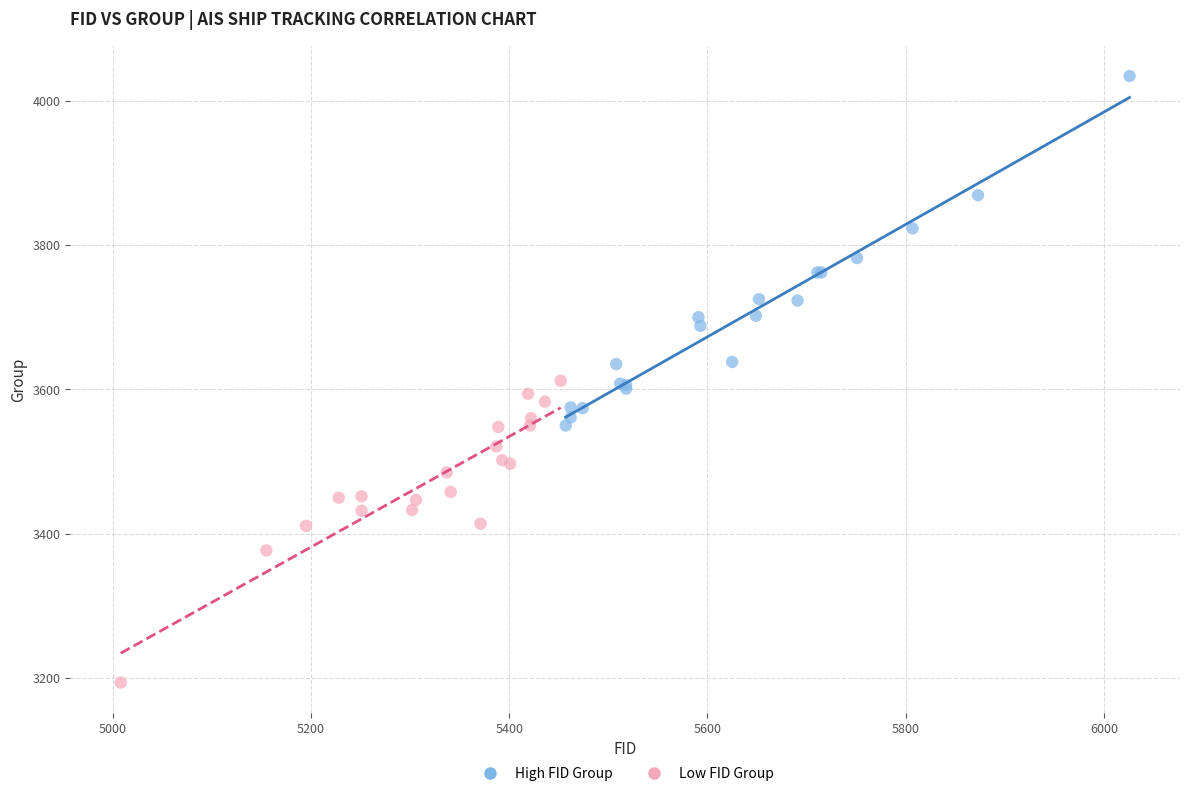

Which series reaches the maximum Y coordinate?

High FID Group